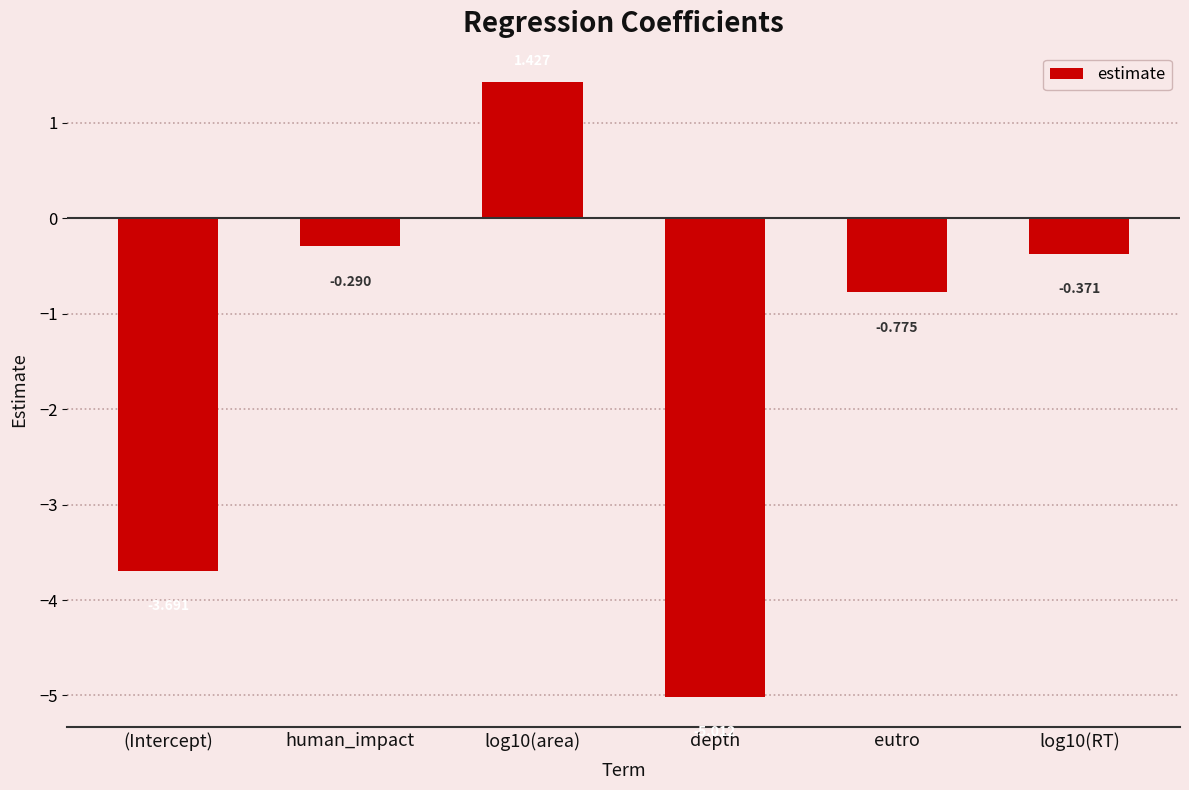

At which label is the value closest to -1?

eutro